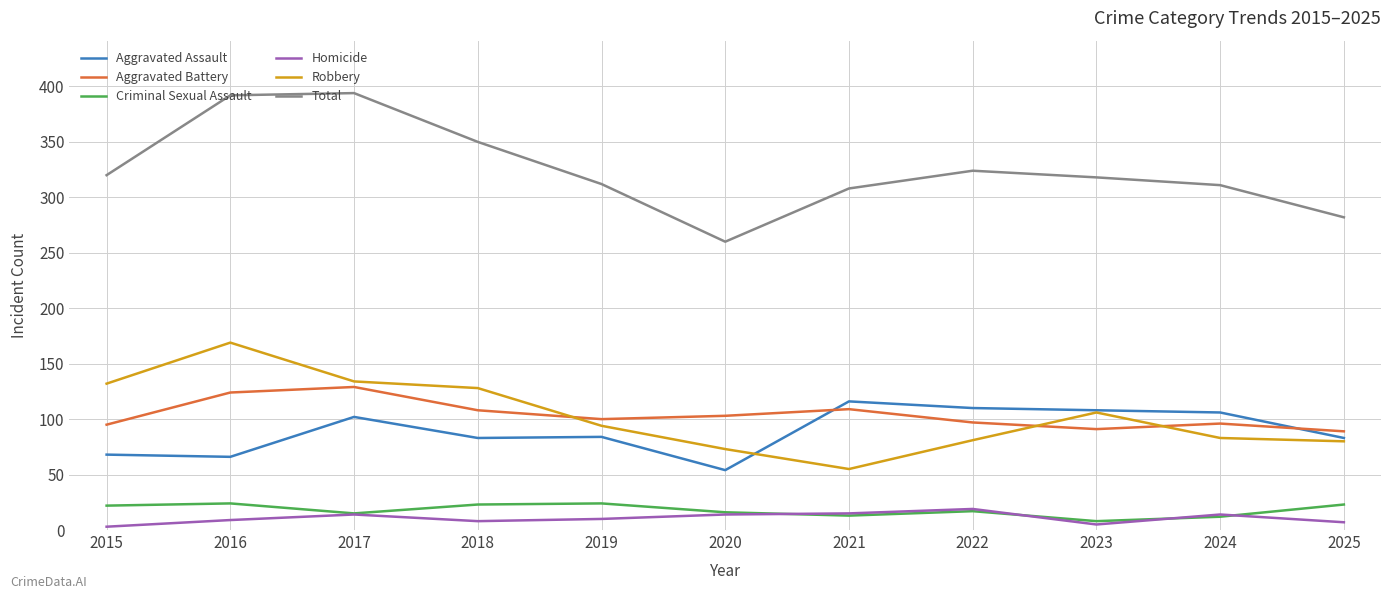

Is the value of Homicide at 2017 greater than the value of Aggravated Battery at 2018?

No